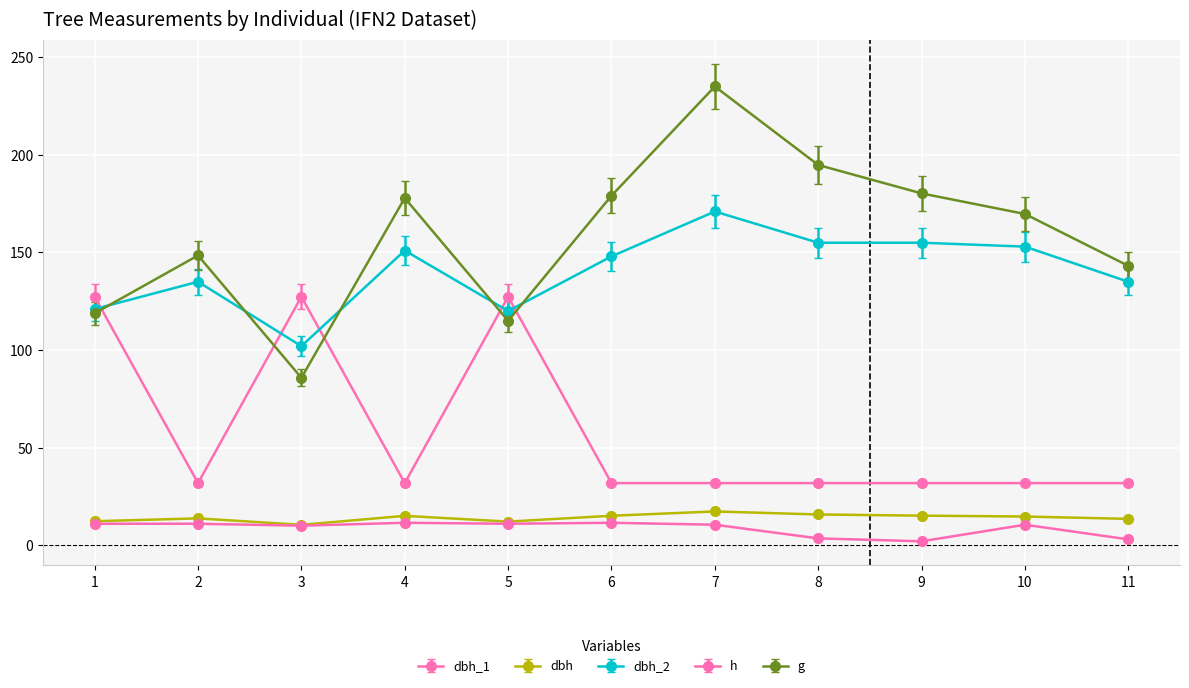

What is the greatest value displayed?

235.1